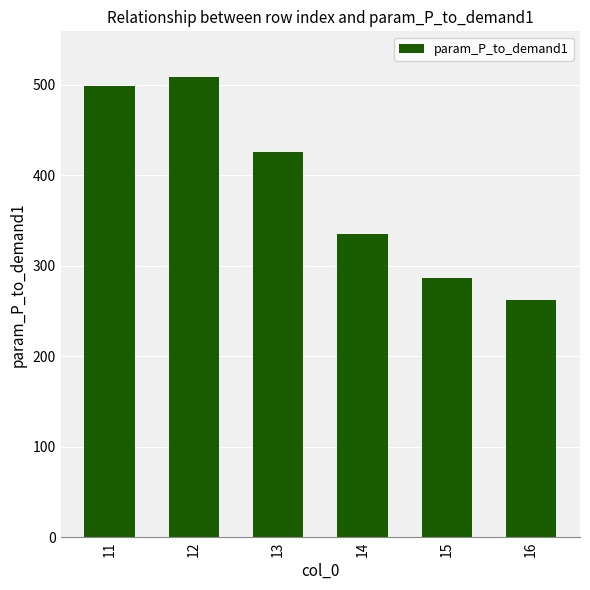

Reading right to left, list all the values displayed in this chart.

16=262.4	15=286.7	14=334.8	13=425.6	12=508.3	11=498.7